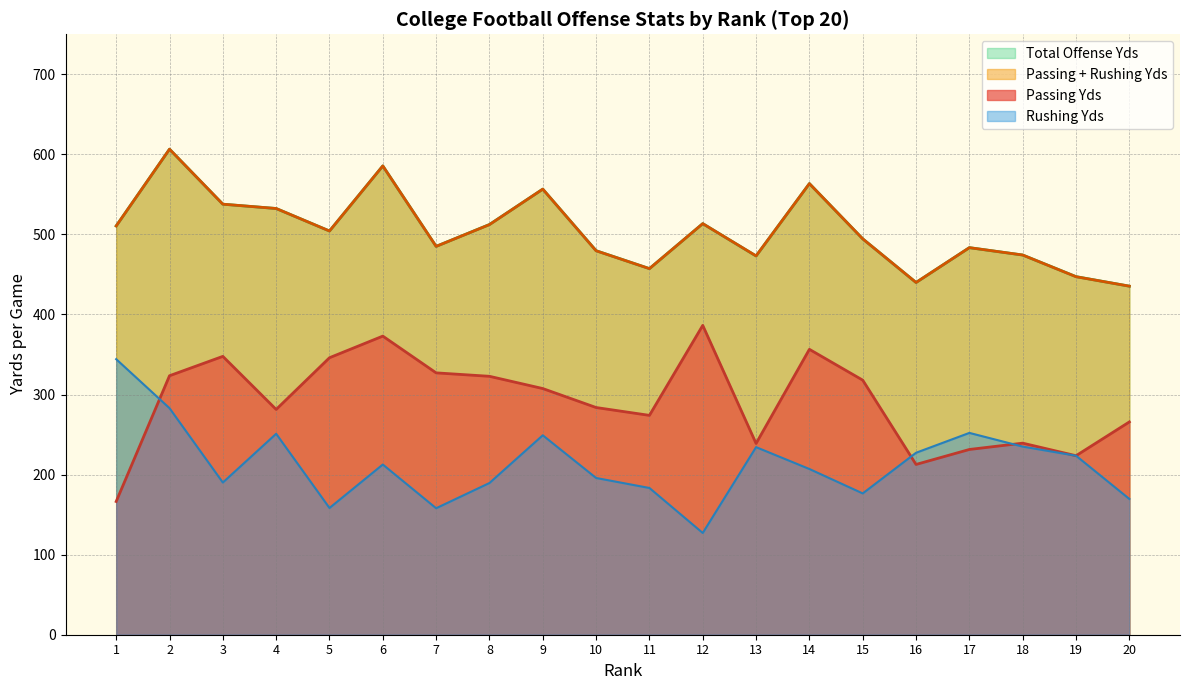

True or false: Total Offense Yds and Passing Yds intersect in this chart.

False